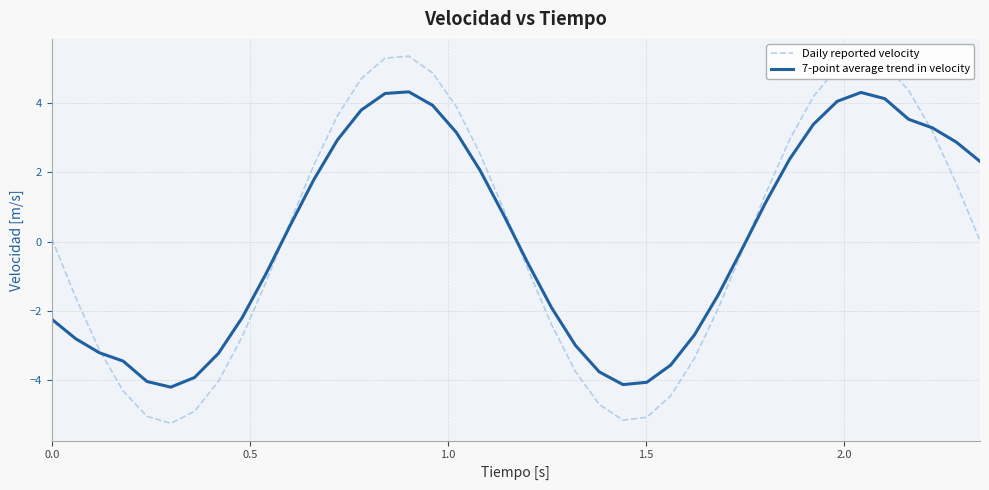

Does the chart display data point markers on the line(s)?

No